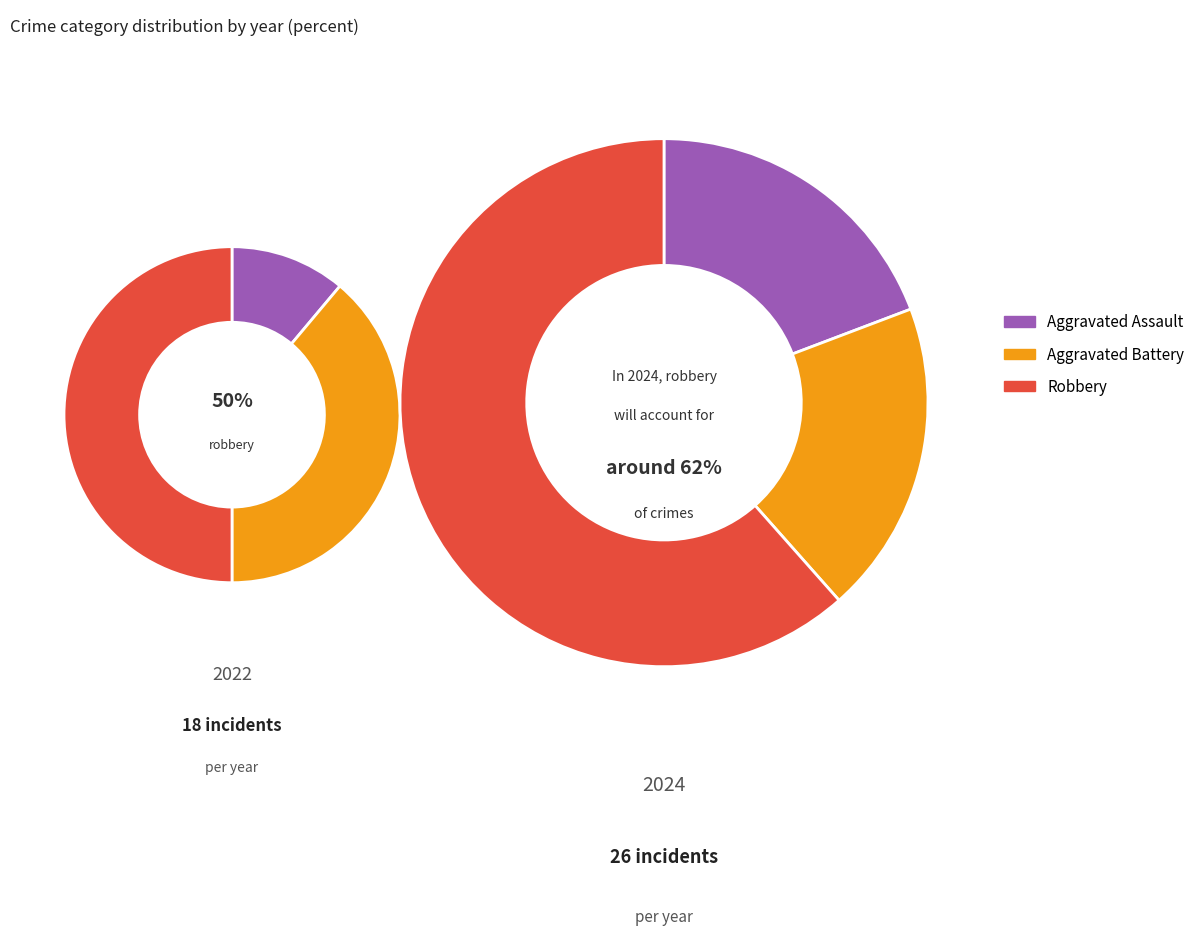

The 2 slice represents 50% of the pie. True or false?

True